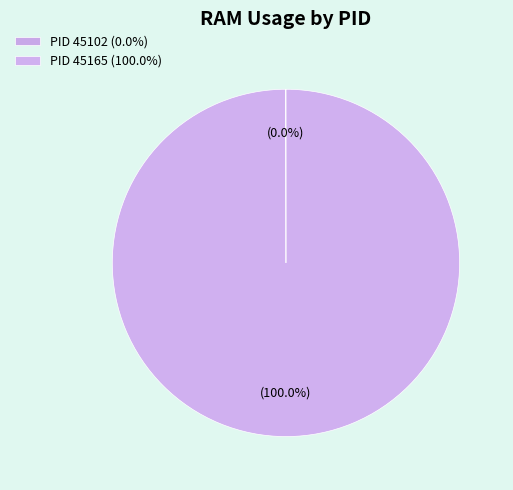

Which category accounts for the majority?

45165